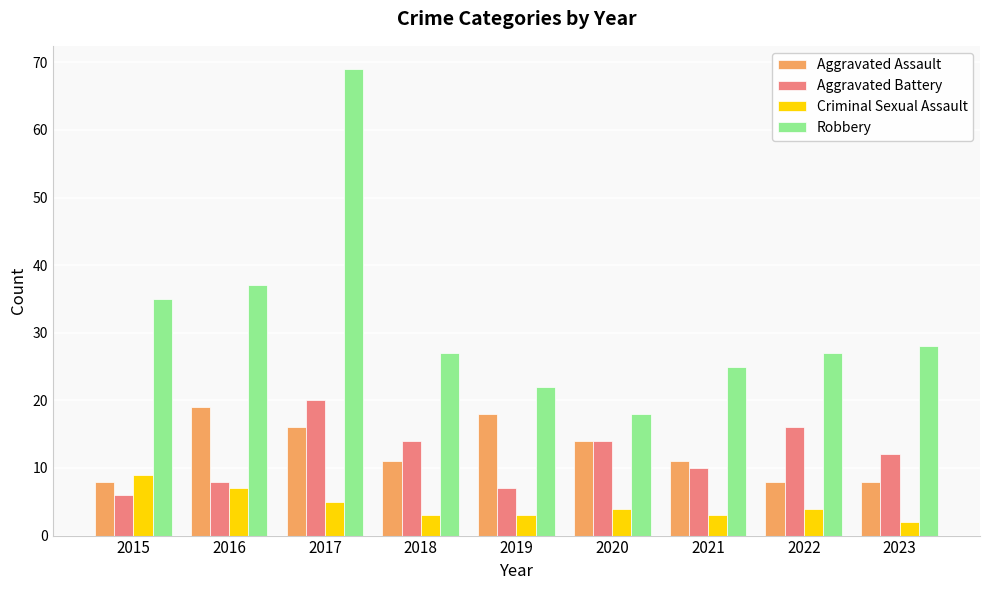

What is the value of the Aggravated Assault bar at the 8th from the left?

8